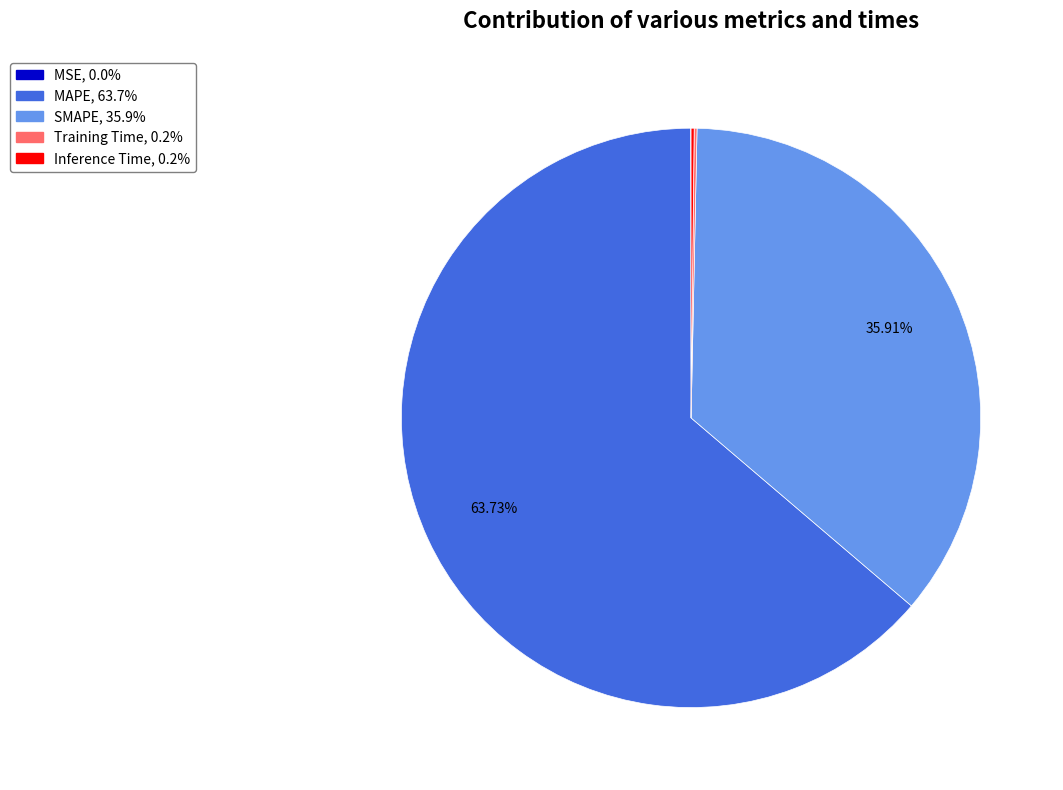

Is there any slice that represents more than half of the pie?

Yes